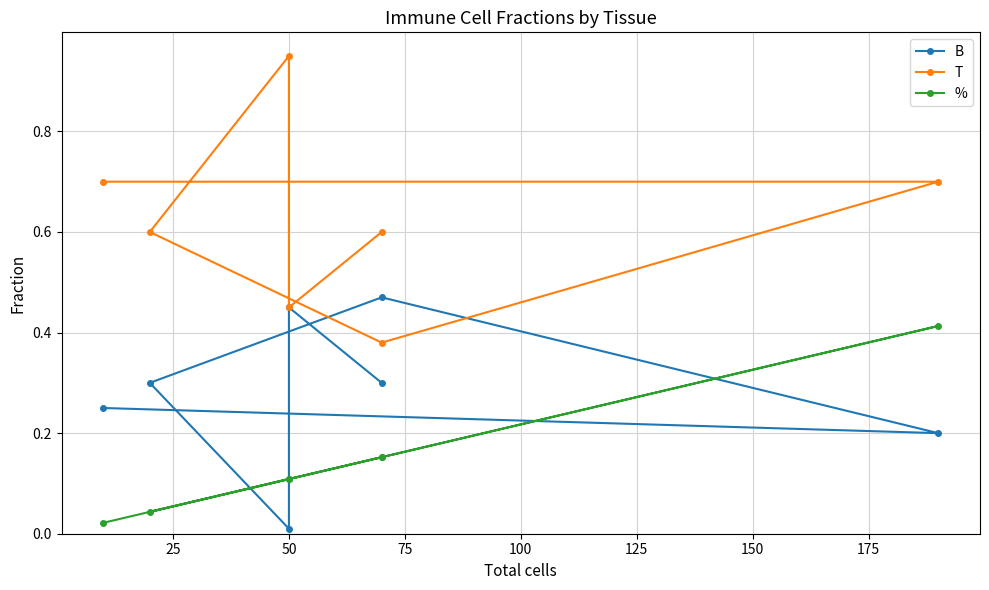

Does the chart display data point markers on the line(s)?

Yes